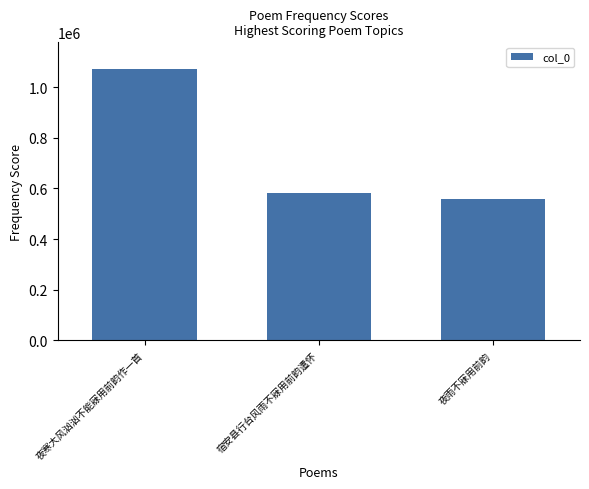

Count the number of data series in this chart.

1